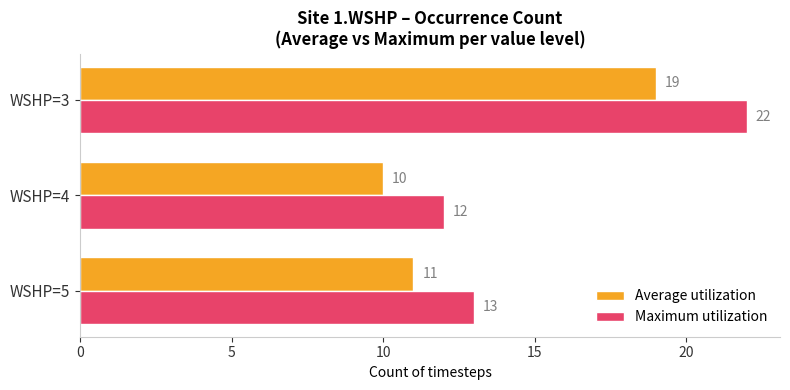

The value of Average utilization at WSHP=4 is 17. True or false?

False